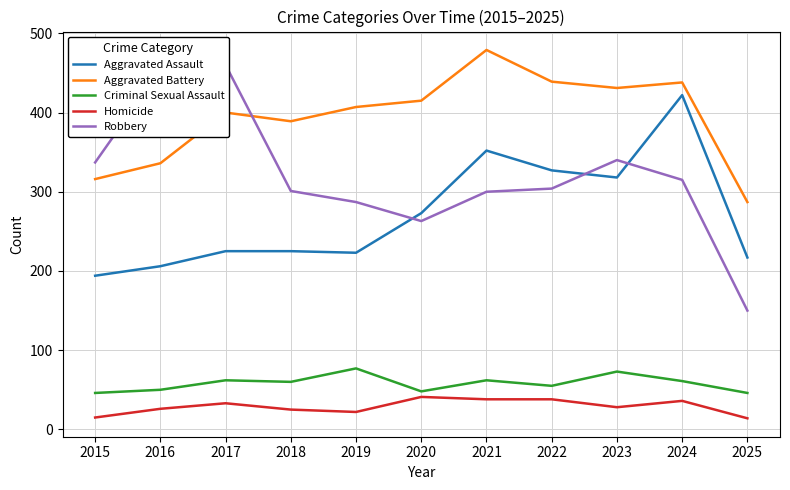

True or false: Criminal Sexual Assault has a value of 62 at 2017.

True